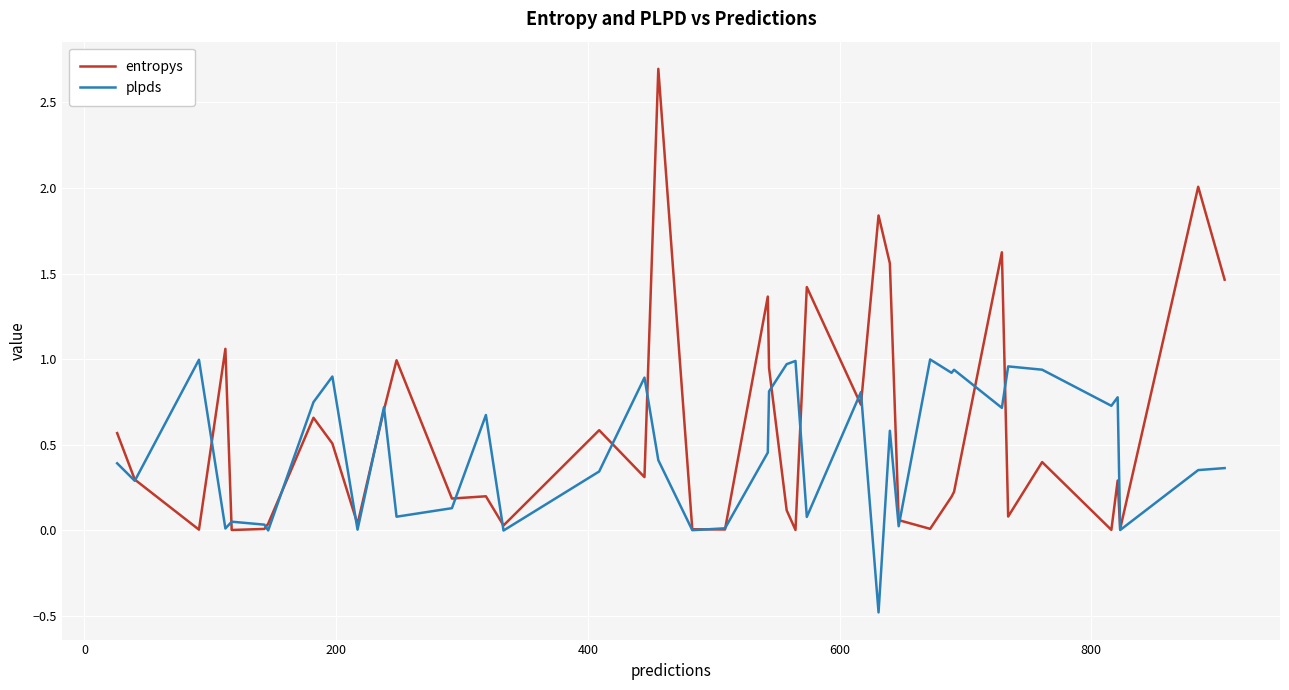

Does the chart have visible grid lines?

Yes